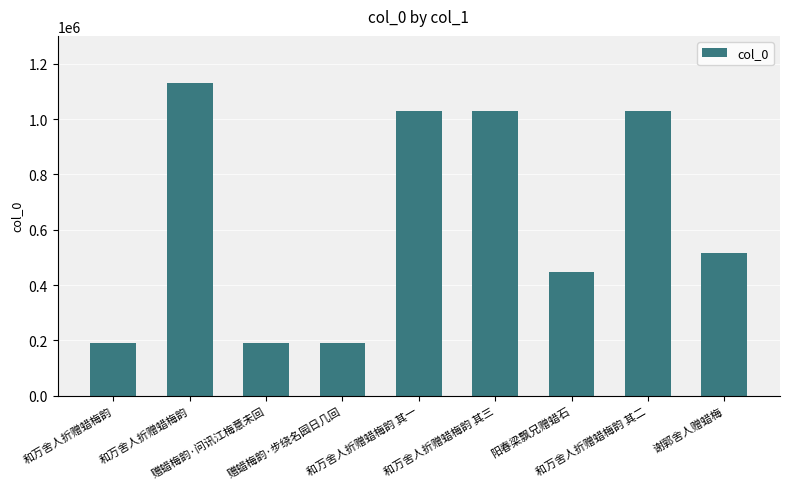

The value at 和万舍人折赠蜡梅韵 is 335080. True or false?

False